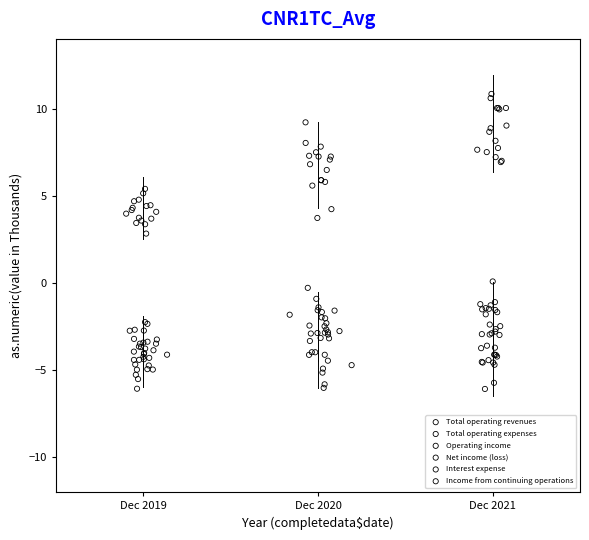

Which series contains the highest Y value?

Total operating revenues